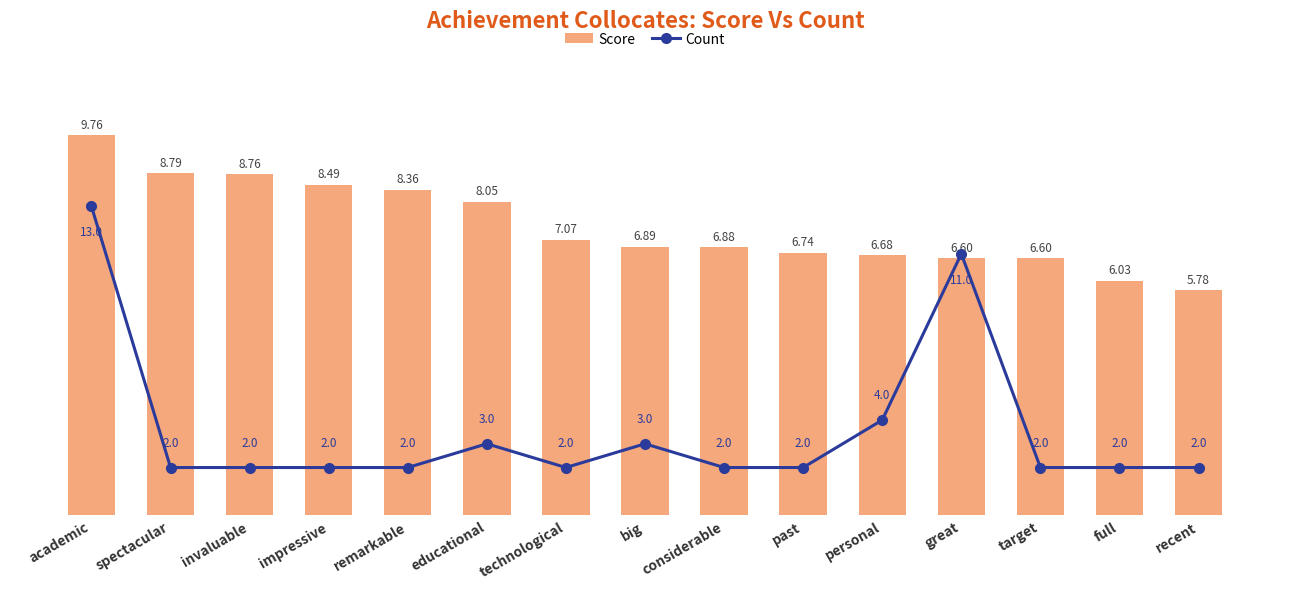

Which series changed the most between invaluable and great?

Count